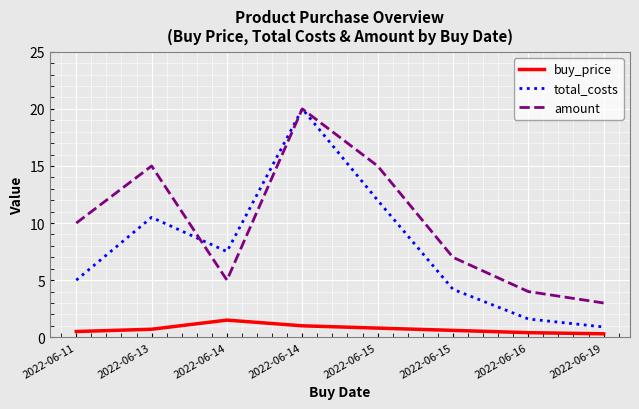

Does the chart display data point markers on the line(s)?

No